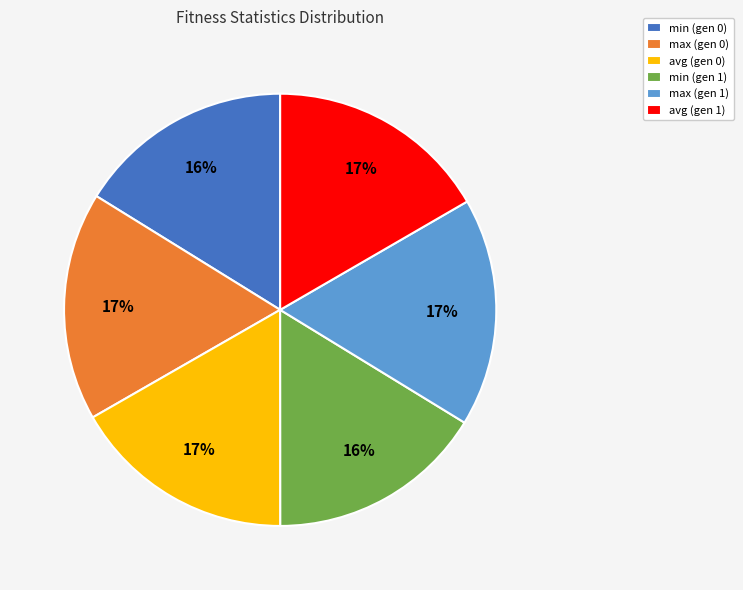

What percentage is the min (gen 1) slice, to the nearest percent?

16%